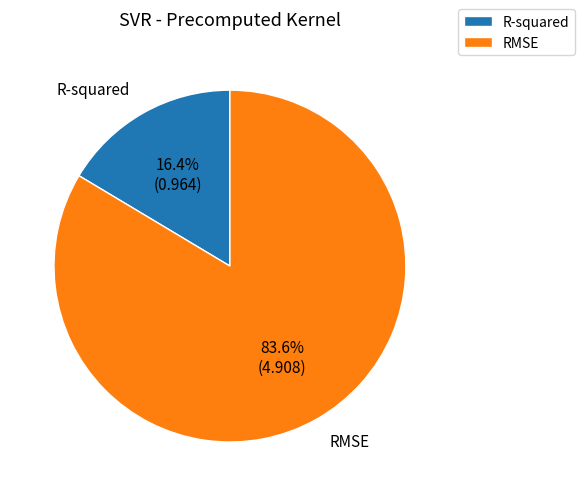

To the nearest percent, what portion does R-squared represent?

16%